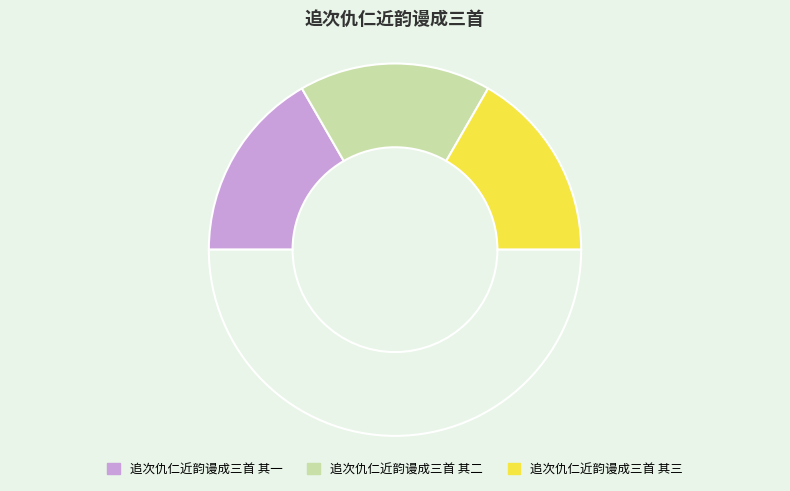

How many segments does this pie chart have?

4